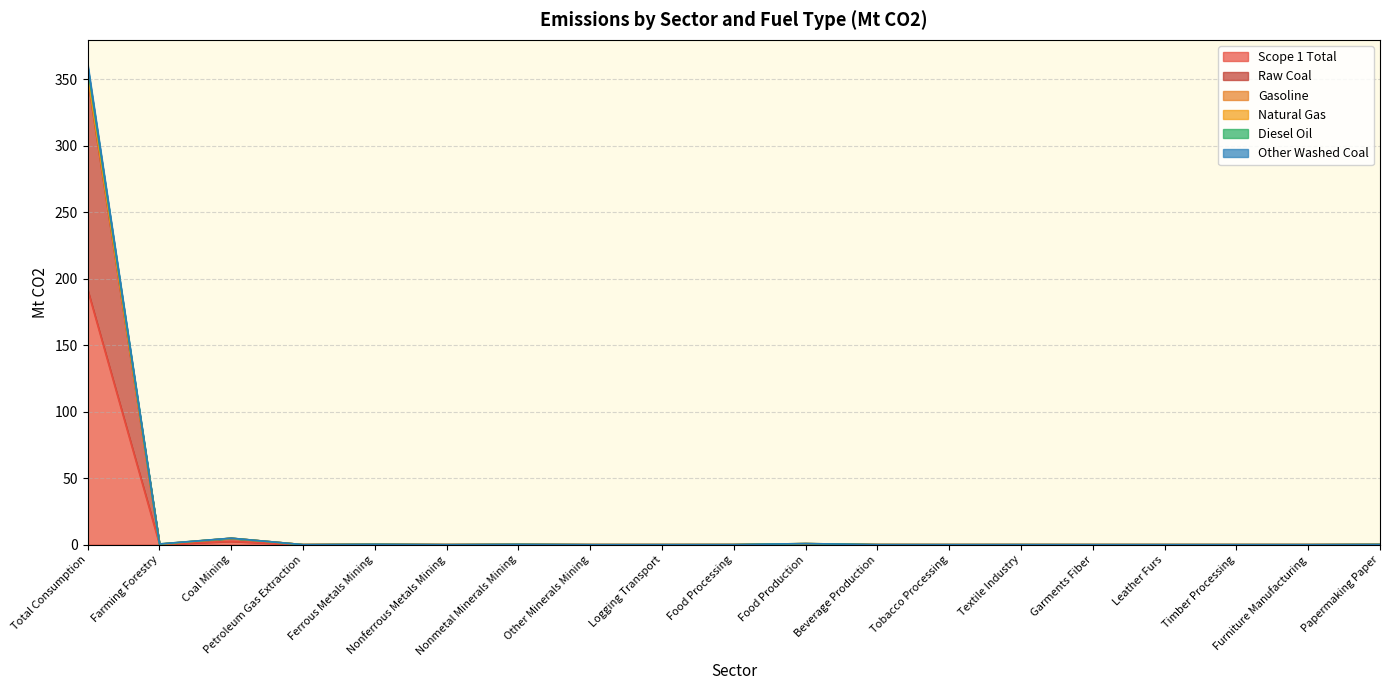

True or false: Raw Coal has a value of 143.3 at Nonferrous Metals Mining.

False